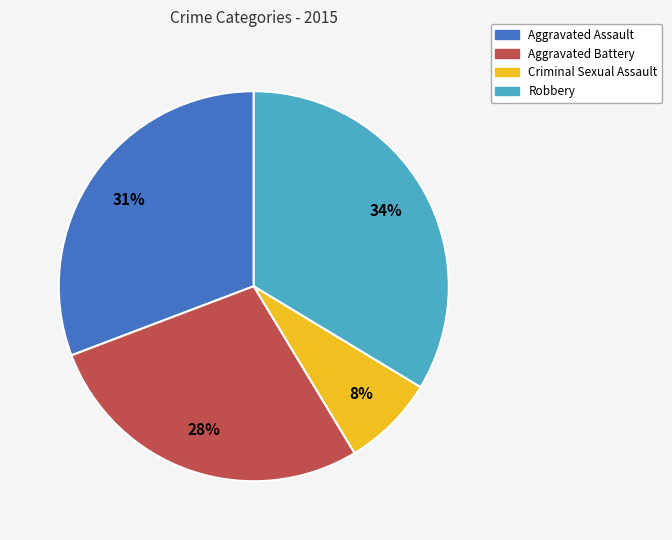

Which slice is the smallest?

Criminal Sexual Assault